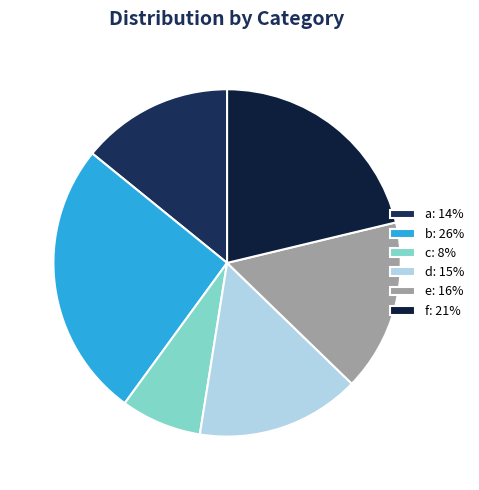

Does e account for over 50% of the chart?

No